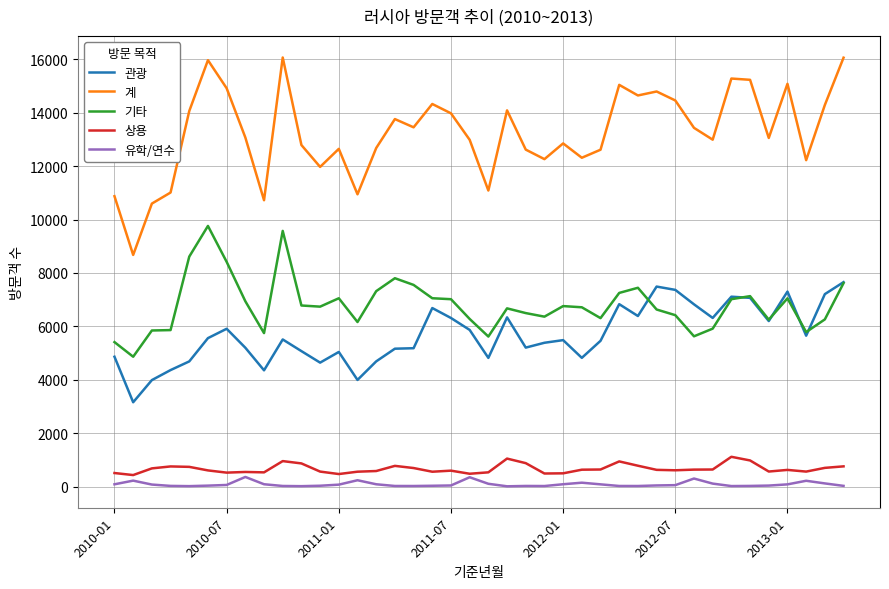

What is the difference between the maximum and minimum values in the 상용 series?

684